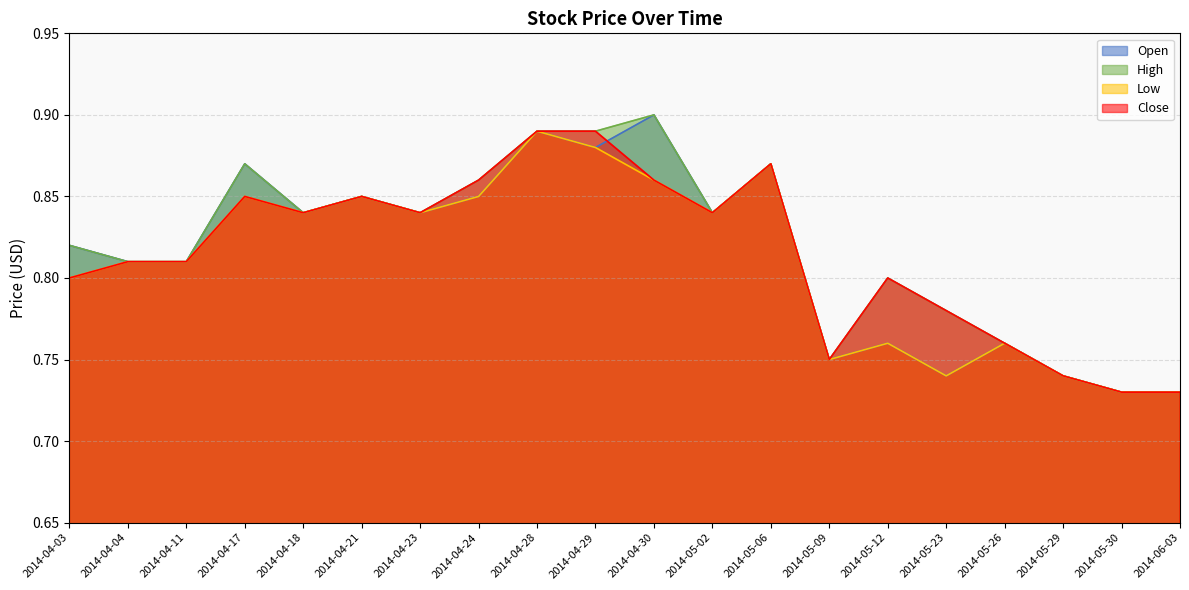

What is the total value across all series at 2014-04-03?

3.2